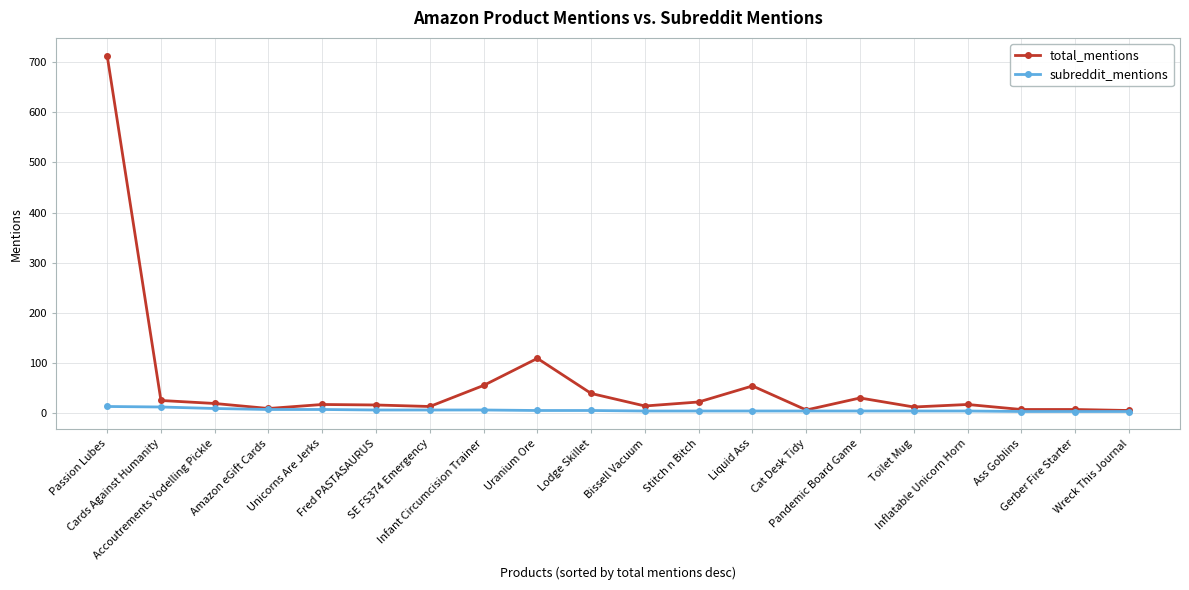

Which series has the widest spread of values?

total_mentions